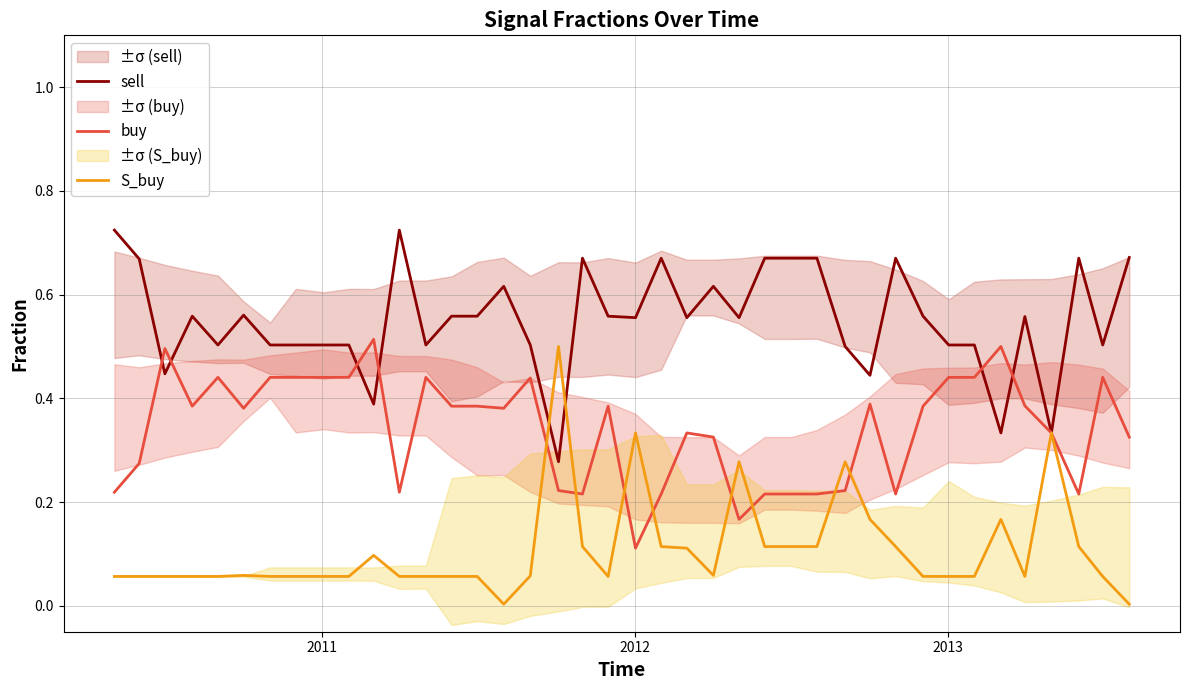

The buy series shows 0.6 at 2013. True or false?

False